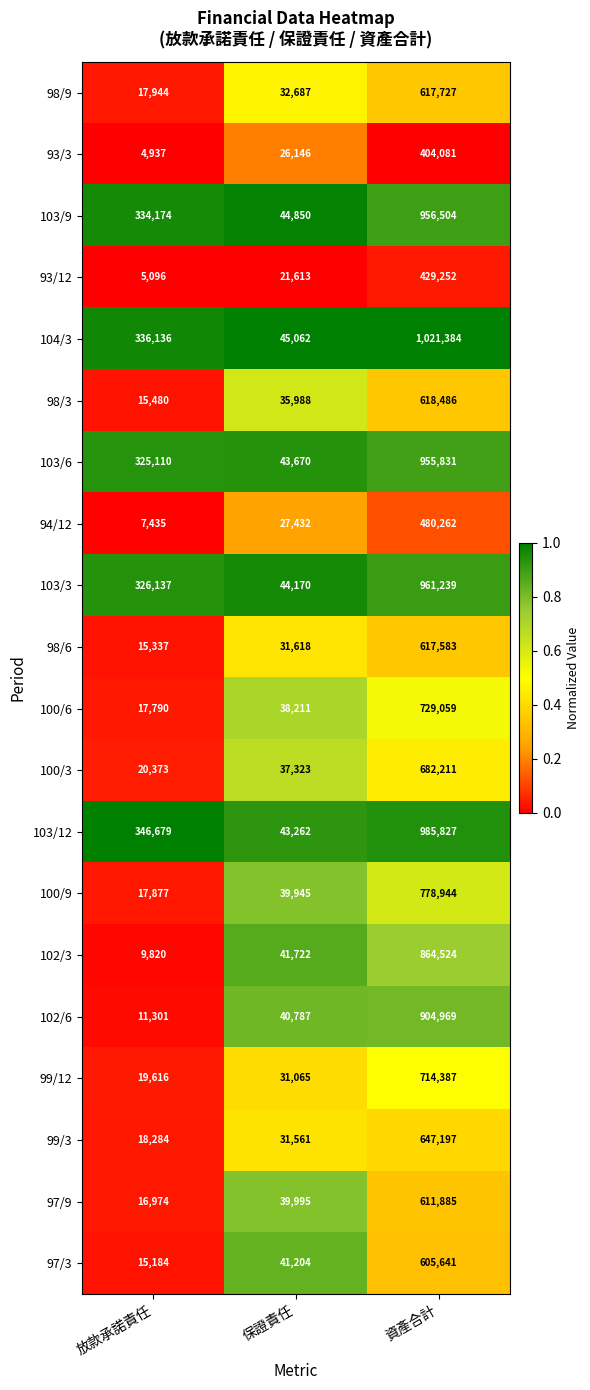

What is the total value across all series at 保證責任?

738311